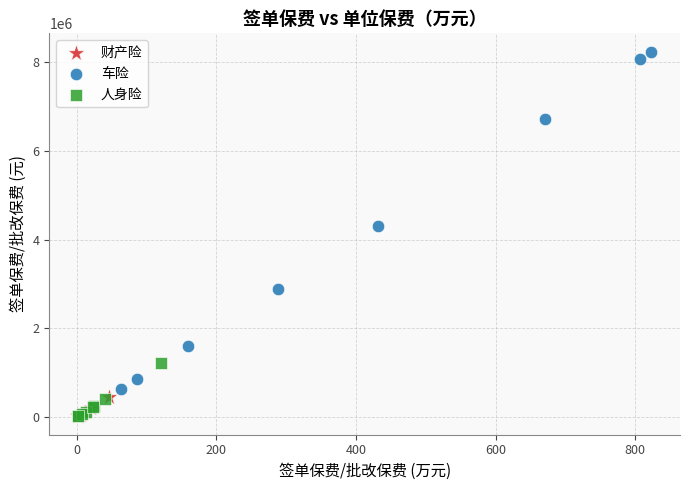

Which series has the largest Y range (max minus min)?

车险